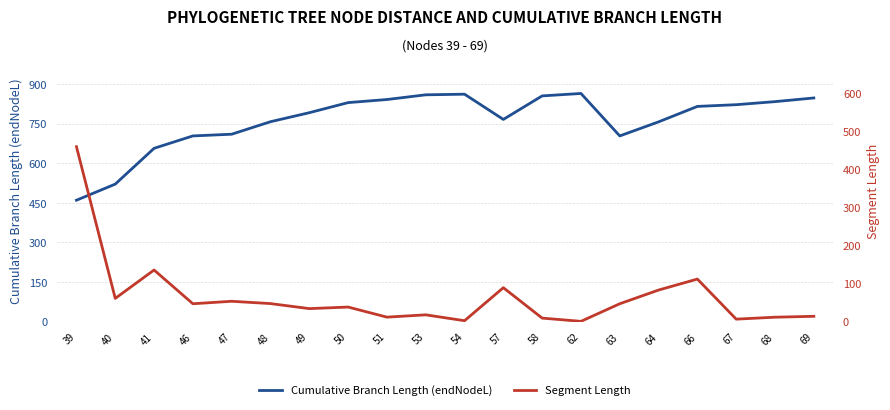

True or false: Segment Length and Cumulative Branch Length (endNodeL) intersect in this chart.

False